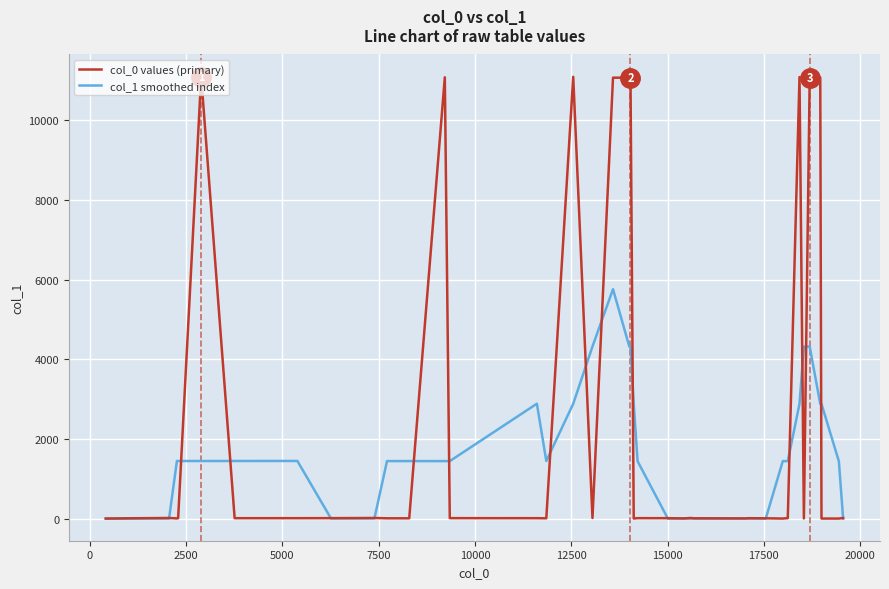

At how many categories does at least one series exceed 3878?

11